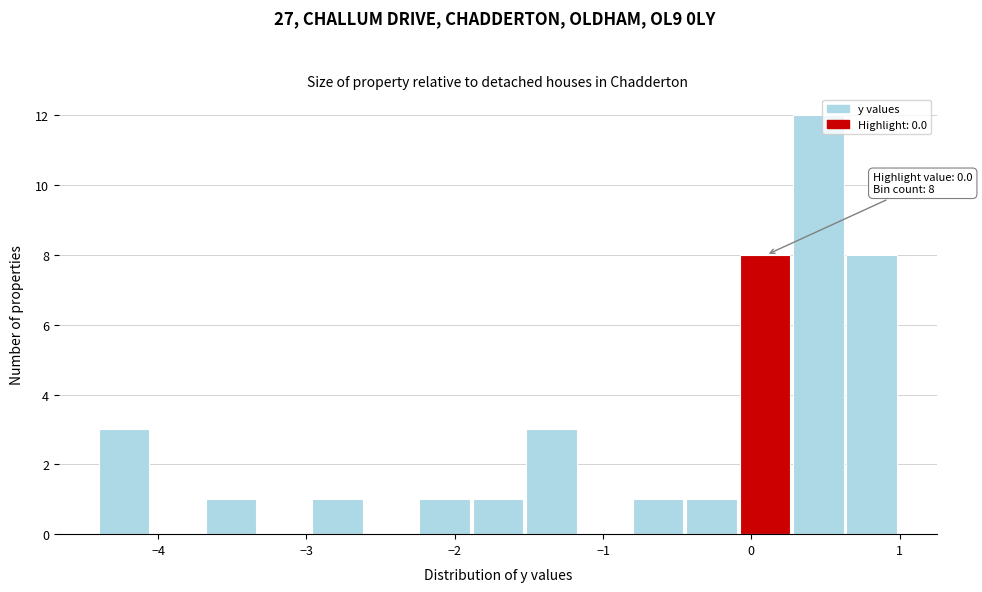

Around what value on the x-axis is the tallest bar? Give the approximate position of its centre, as read against the axis.

0.5